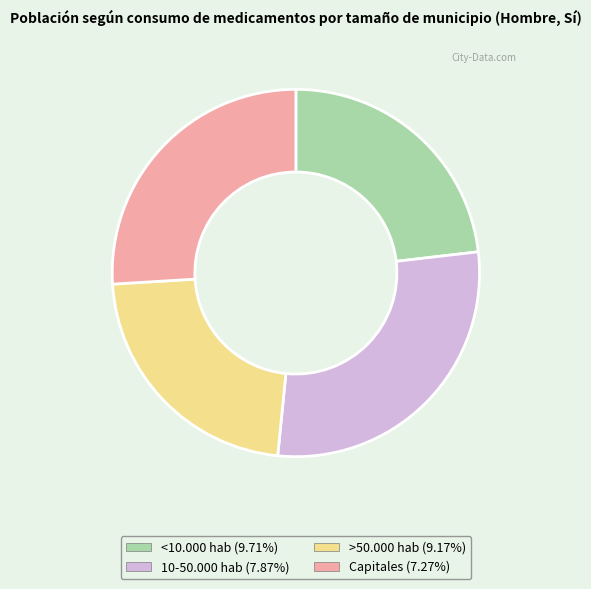

What is the largest slice in the pie chart?

10-50.000 hab